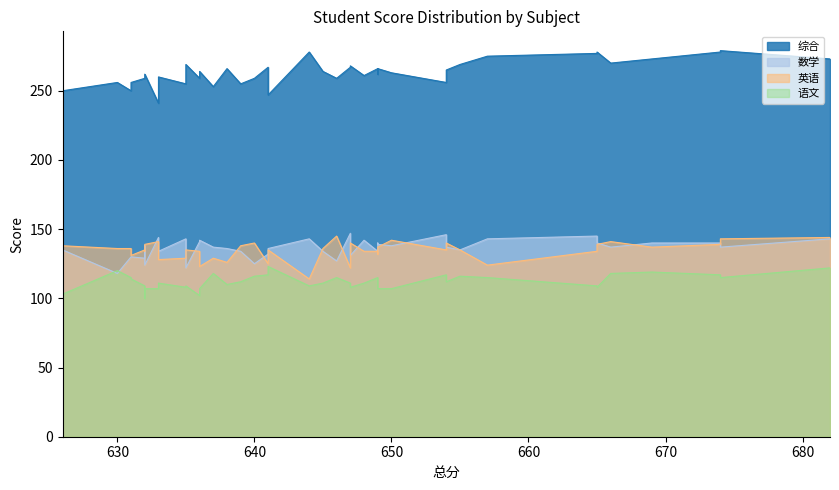

How many interior local valleys does the 语文 series have?

9